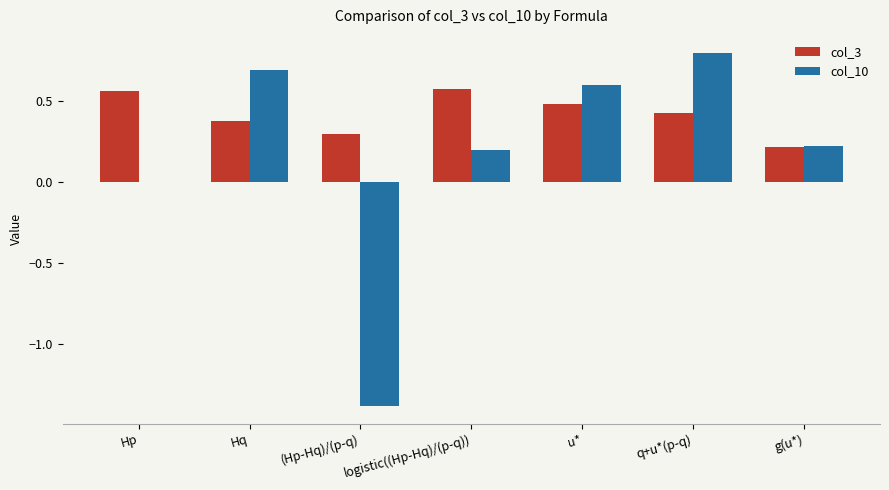

What is the highest value of the col_10 series?

0.8